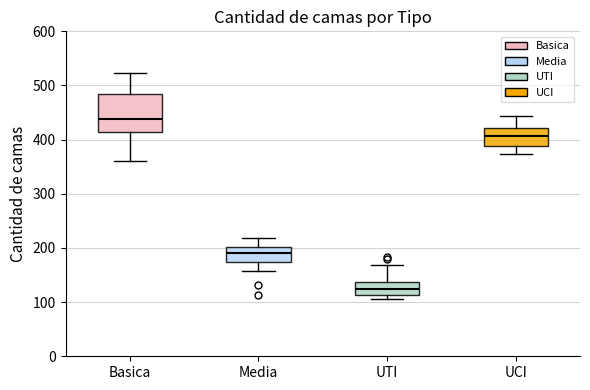

Which box has the lowest median line?

UTI